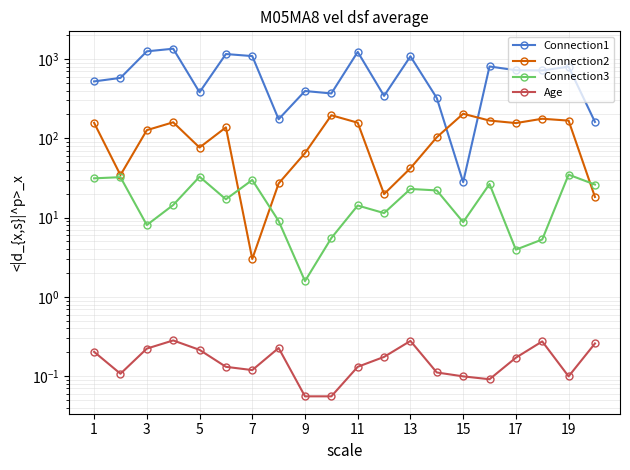

What is the sum of the Connection1 values at 15 and 18?

974.0